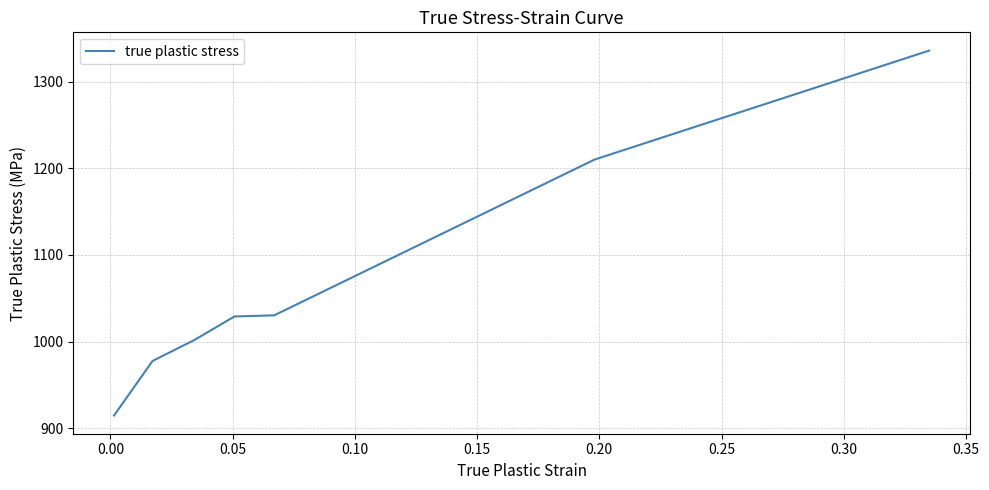

What is the maximum value shown in the chart?

1336.0